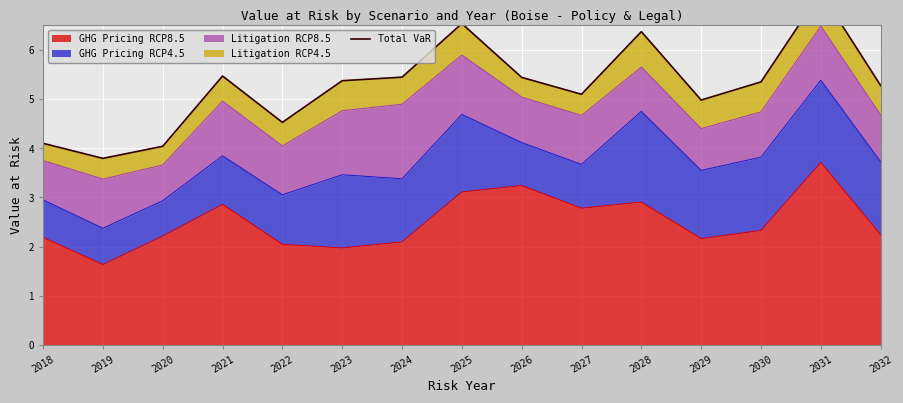

Reading left to right, transcribe all the data shown in this chart.

2018=4.1	2019=3.8	2020=4.0	2021=5.5	2022=4.5	2023=5.4	2024=5.4	2025=6.5	2026=5.4	2027=5.1	2028=6.4	2029=5.0	2030=5.3	2031=7.2	2032=5.3